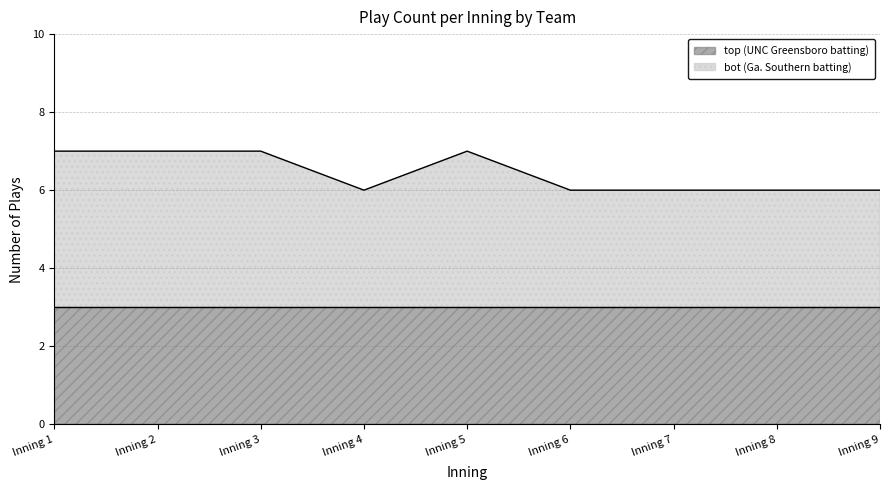

What is the sum of all values?

58